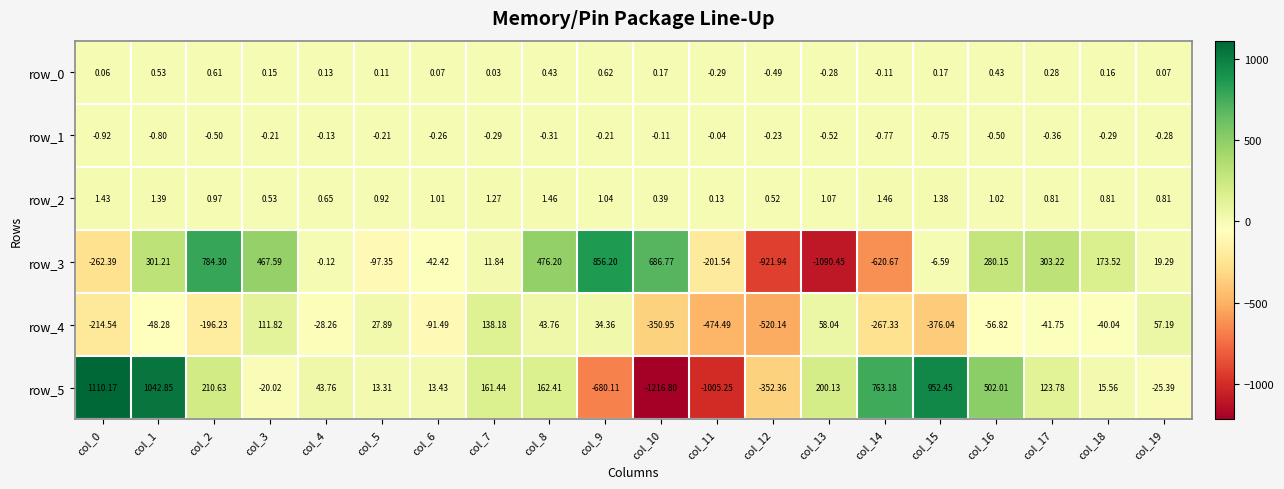

Is the value of row_3 at col_16 greater than the value of row_1 at col_14?

Yes